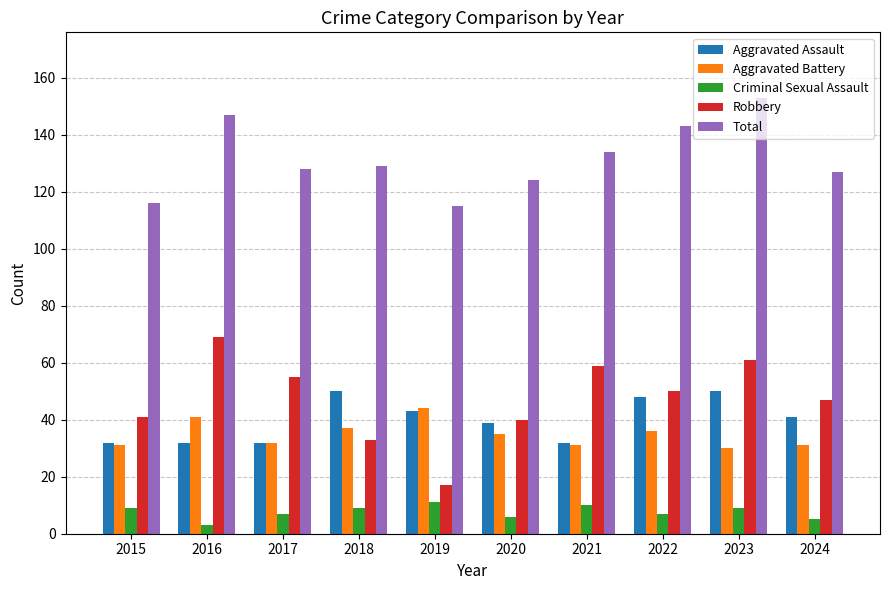

Reading right to left, transcribe all the data shown in this chart.

Aggravated Assault: 41	50	48	32	39	43	50	32	32	32
Aggravated Battery: 31	30	36	31	35	44	37	32	41	31
Criminal Sexual Assault: 5	9	7	10	6	11	9	7	3	9
Robbery: 47	61	50	59	40	17	33	55	69	41
Total: 127	153	143	134	124	115	129	128	147	116